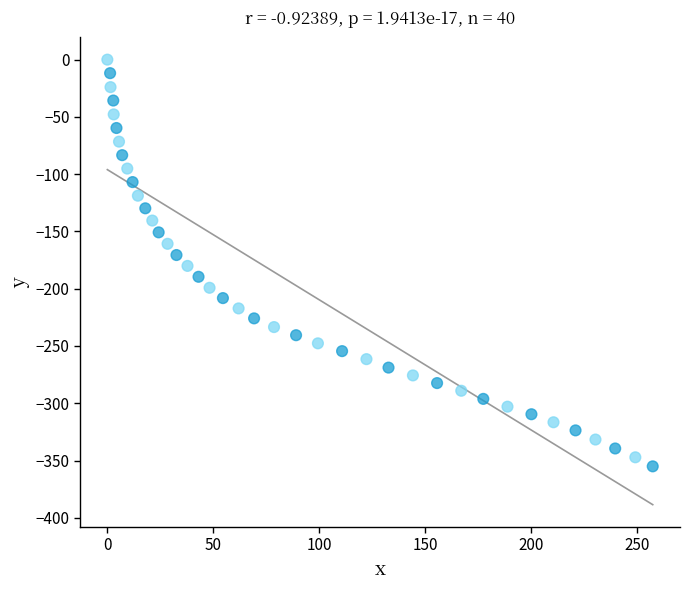

What is the range of Y values (max minus min)?

355.1